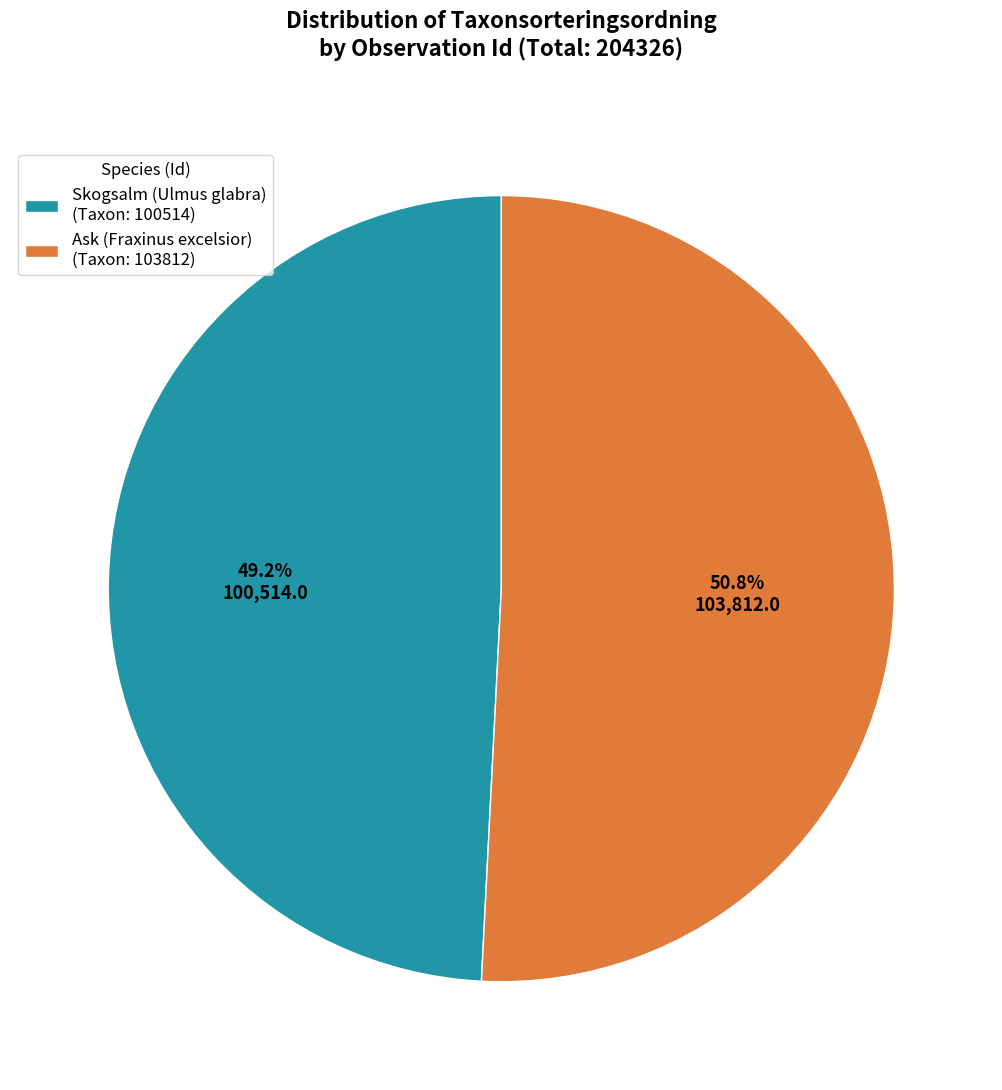

Which has a higher value, Ask (Fraxinus excelsior) (Taxon: 103812) or Skogsalm (Ulmus glabra) (Taxon: 100514)?

Ask (Fraxinus excelsior) (Taxon: 103812)